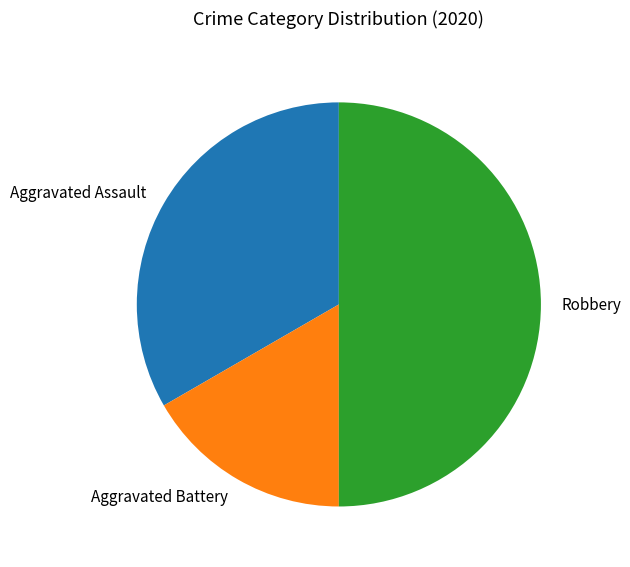

What is the largest slice in the pie chart?

Robbery